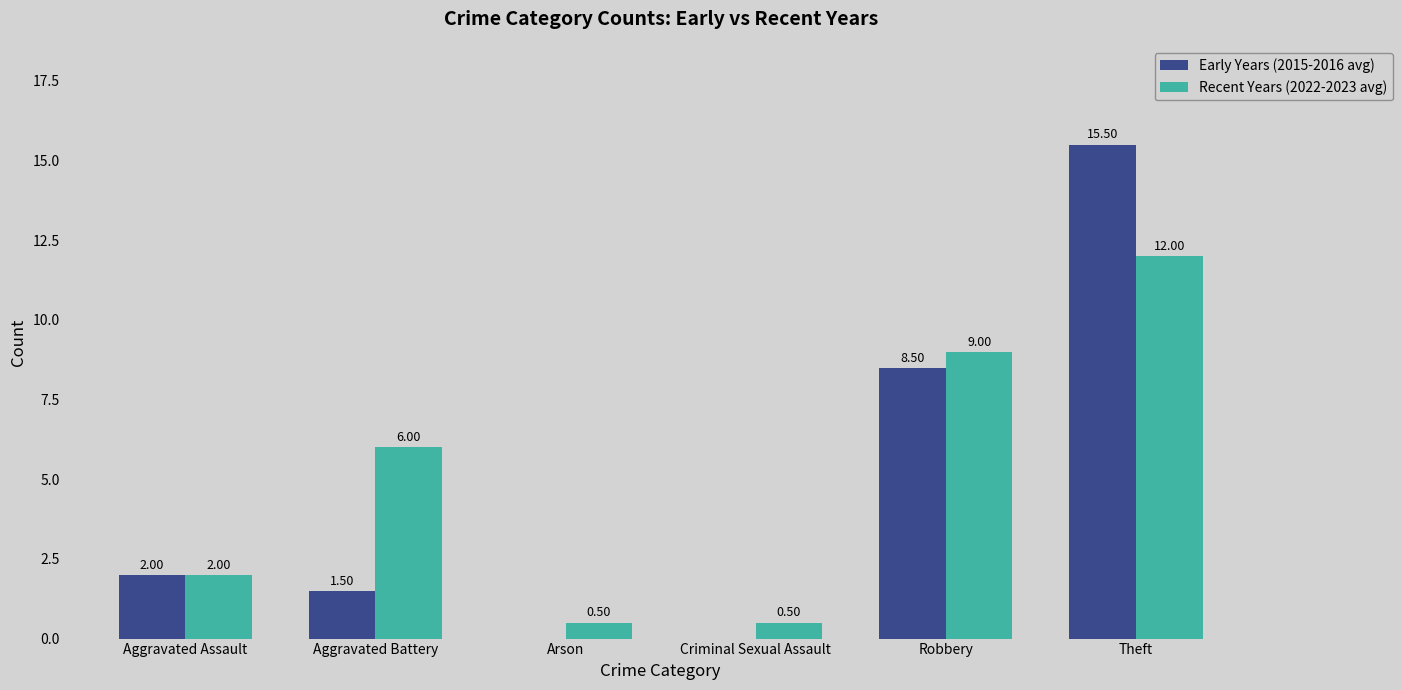

Count the number of data series in this chart.

2